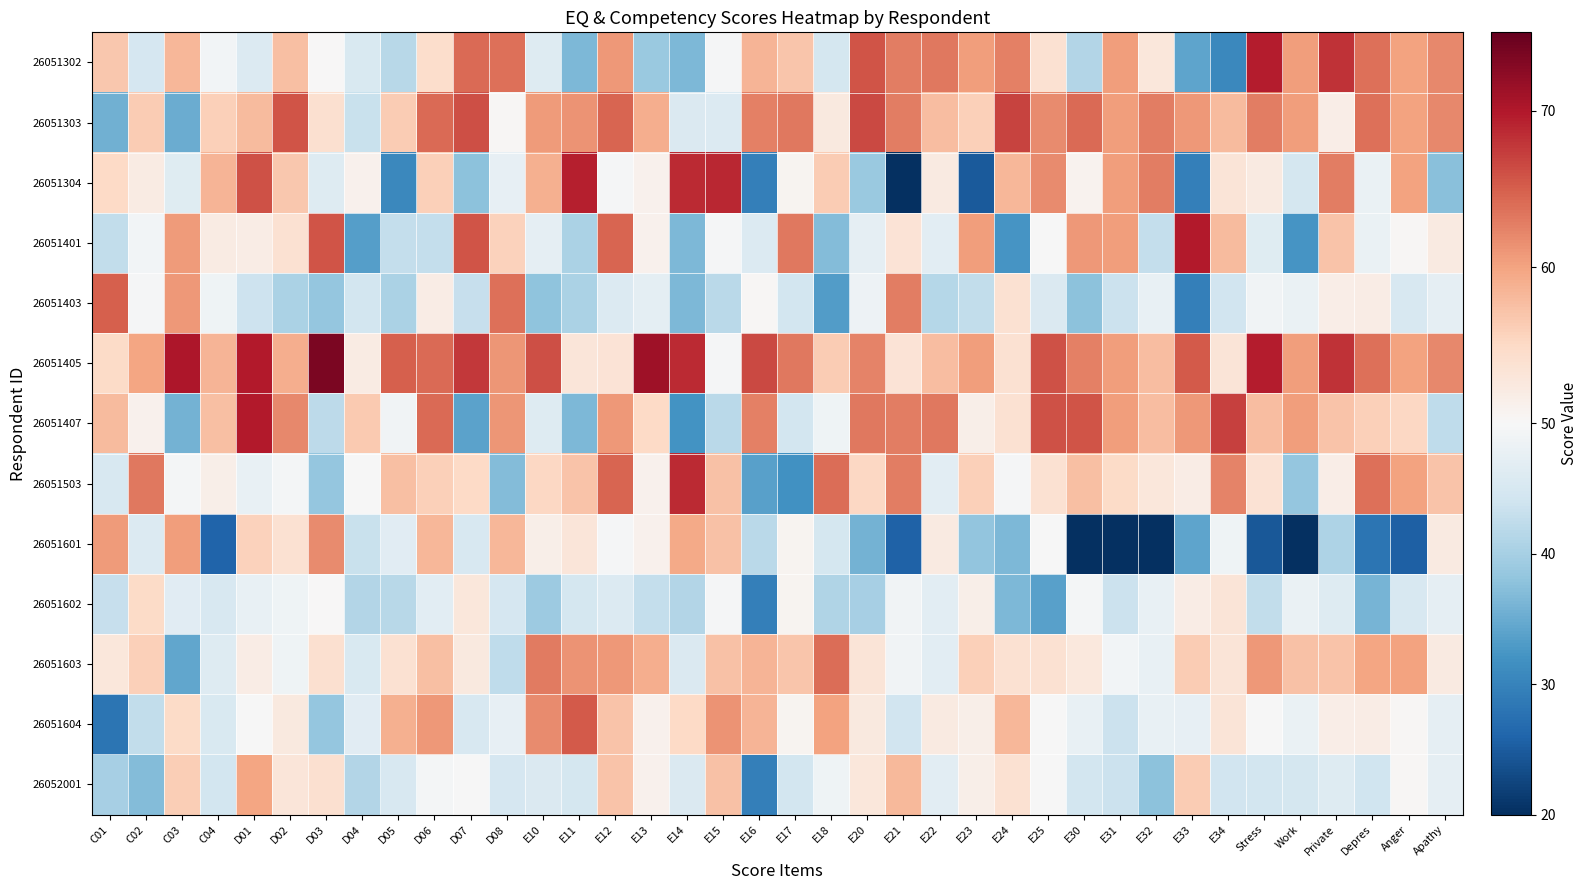

Which series has the largest range (max minus min)?

26051304